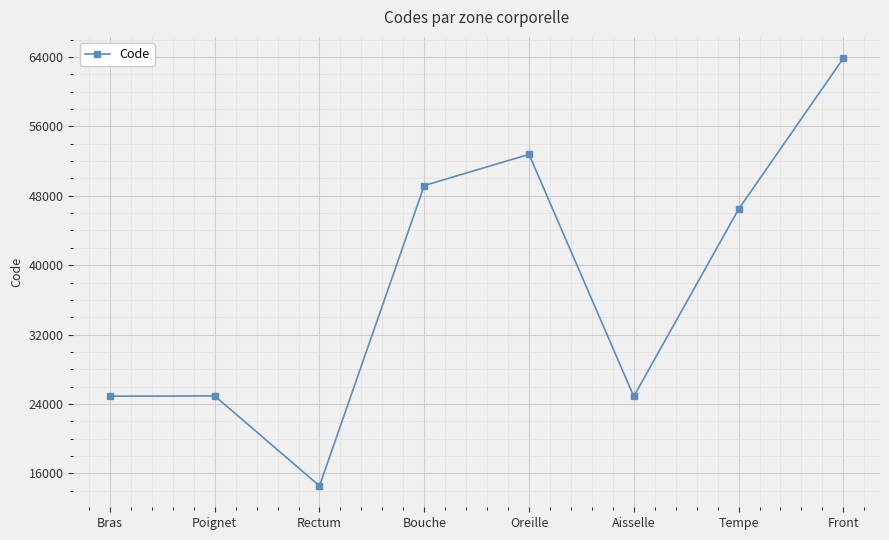

Count the number of categories in the chart.

8